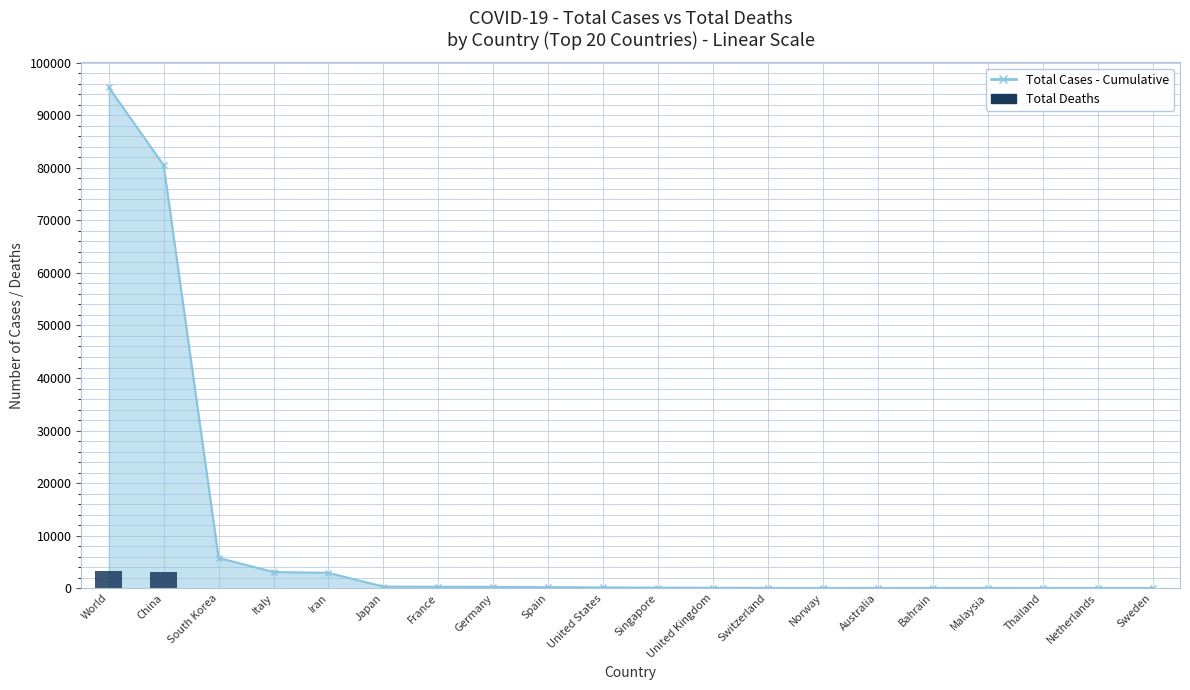

What is the difference between the Total Deaths values at Spain and World?

3281